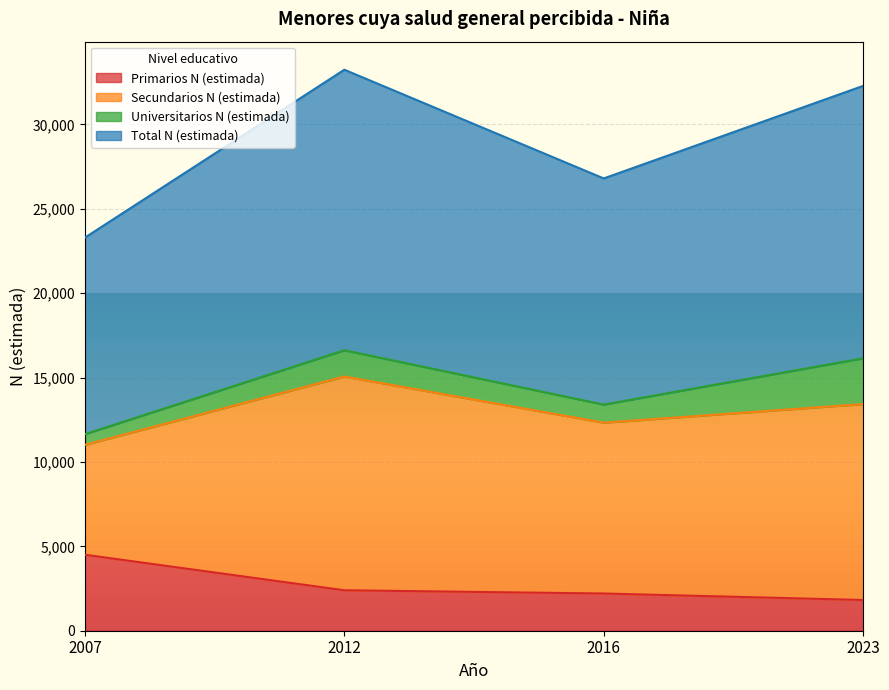

What is the minimum value shown in the chart?

1820